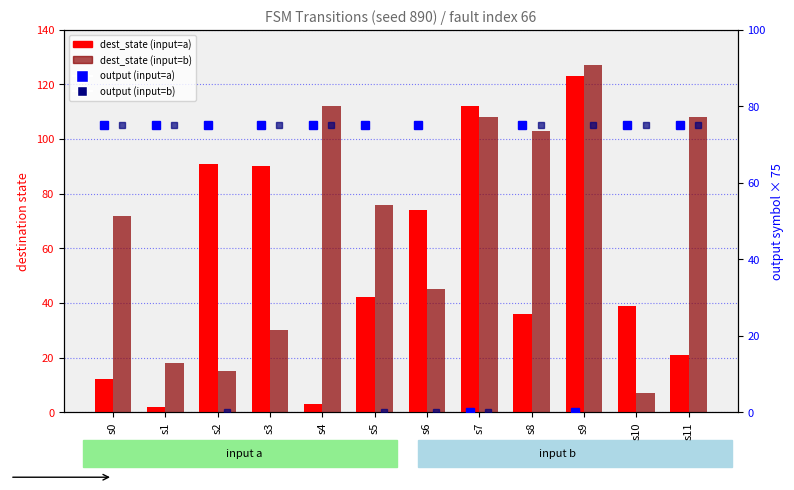

At which label is output (input=a) closest to 37?

s7